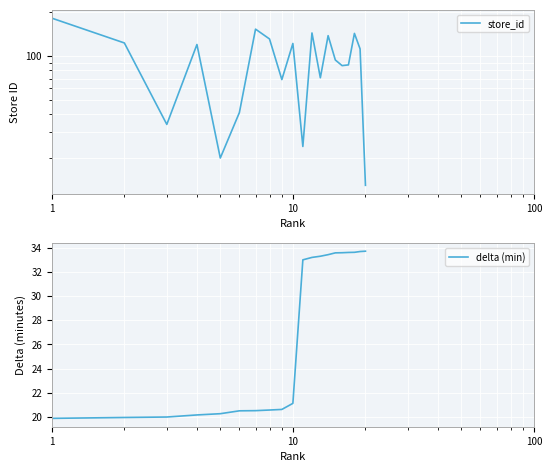

What is the value of the delta (min) point at the 20th from the left?

33.7